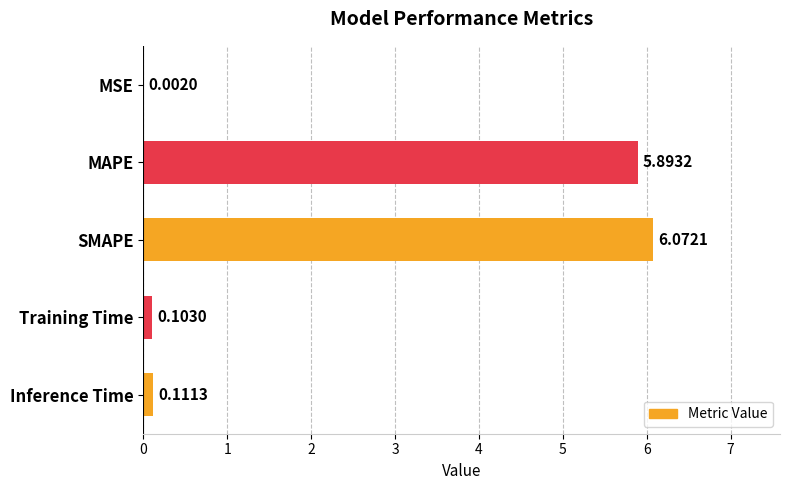

What is the sum of all values?

12.2